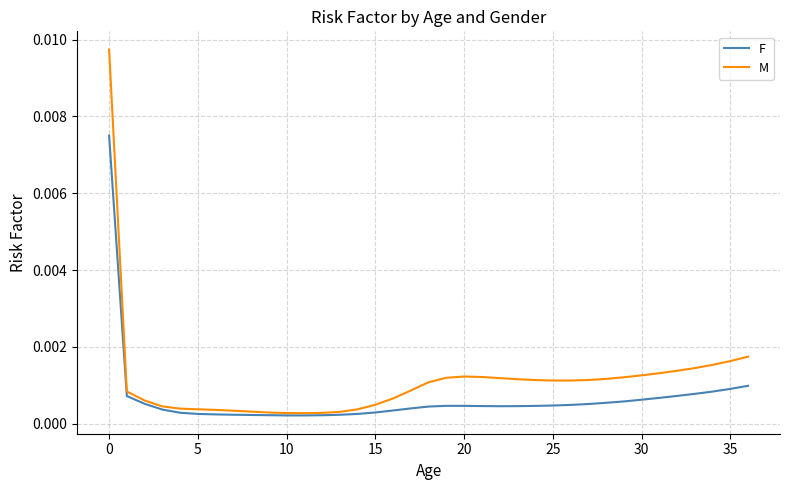

Which series has the largest total across all categories?

M